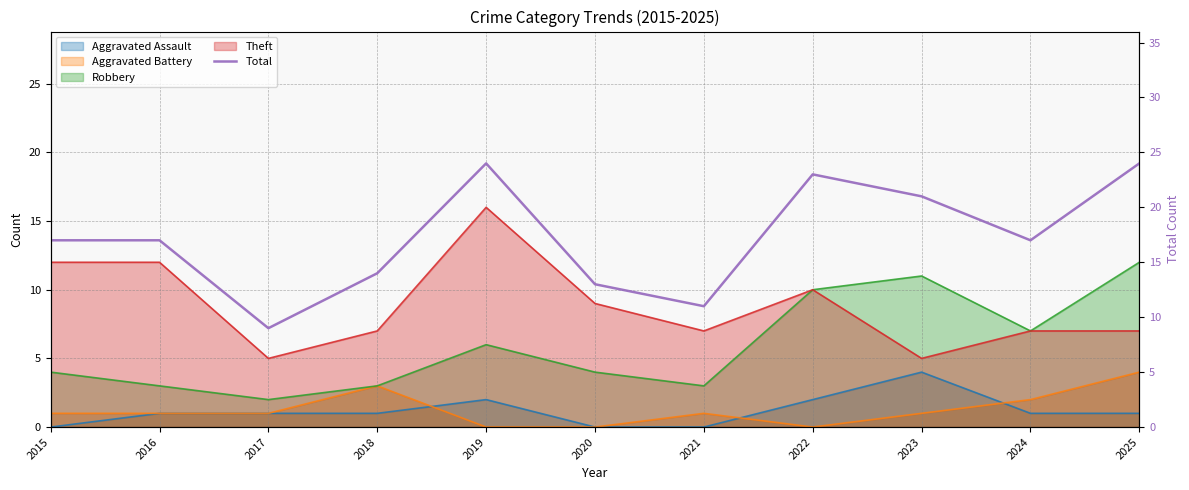

Rank the categories by value from highest to lowest.

2019, 2025, 2022, 2023, 2015, 2016, 2024, 2018, 2020, 2021, 2017